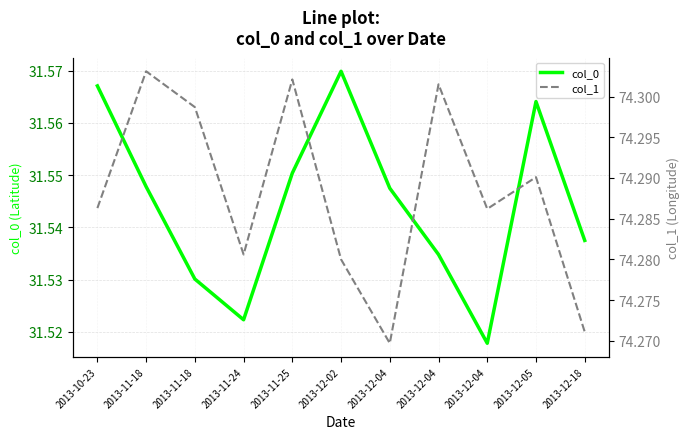

What is the total value across all series at 2013-11-24?

105.8